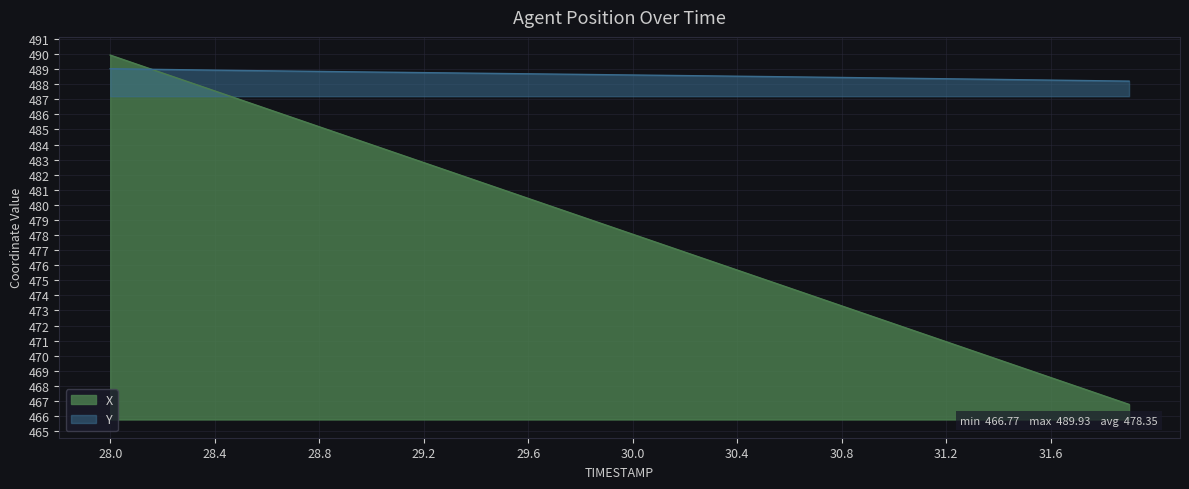

What is the sum of the X values at 30.5 and 31.2?

946.0